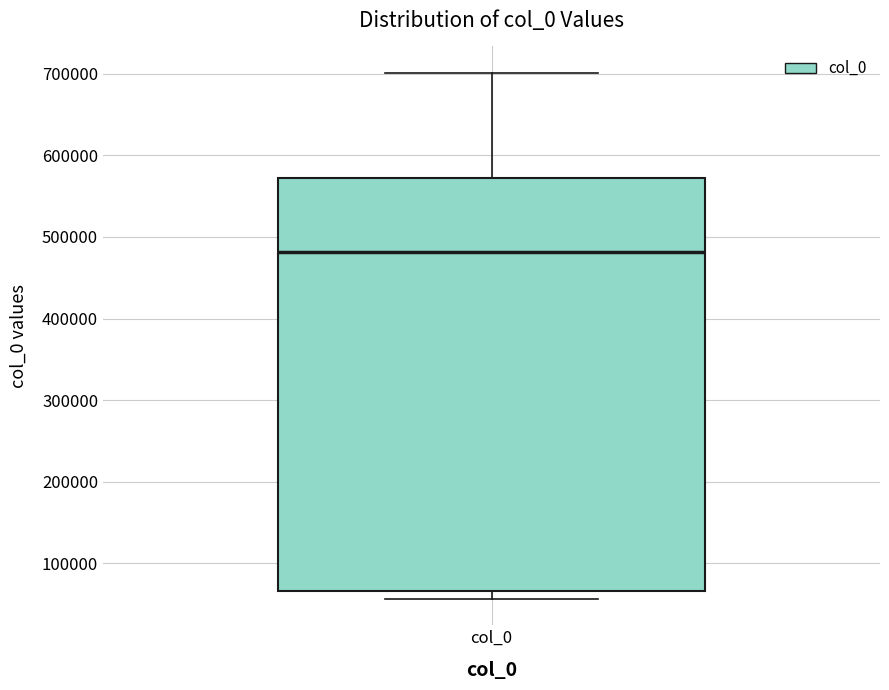

Where does the upper whisker of the box for col_0 end on the y-axis? The values are not printed on the chart, so give them approximately, as read against the axis.

700000